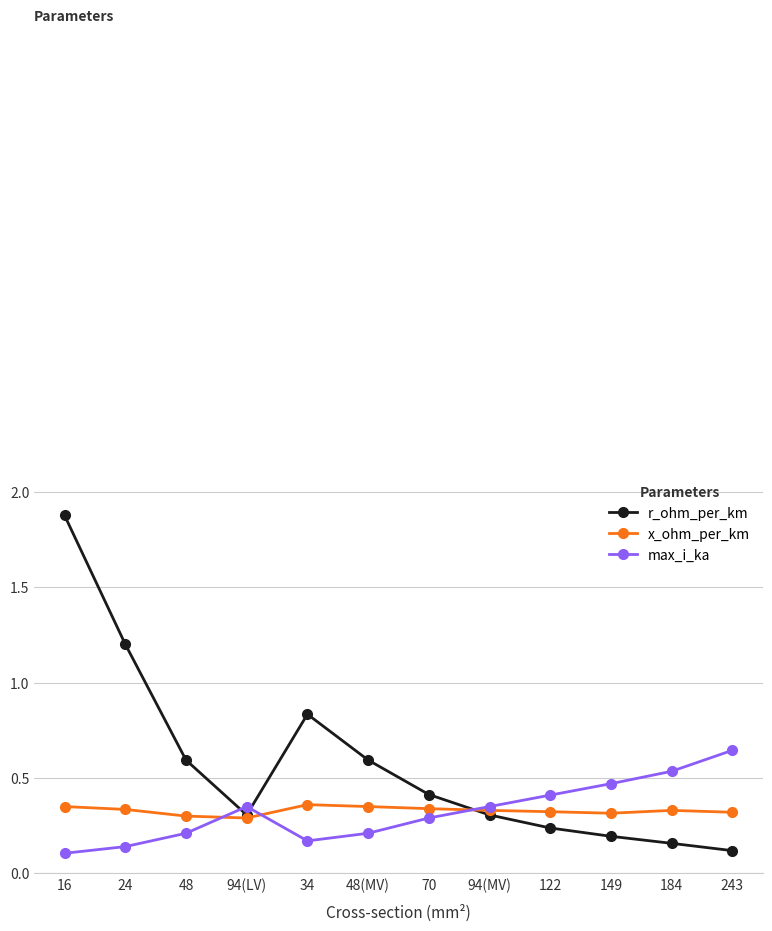

Which series has the largest range (max minus min)?

r_ohm_per_km